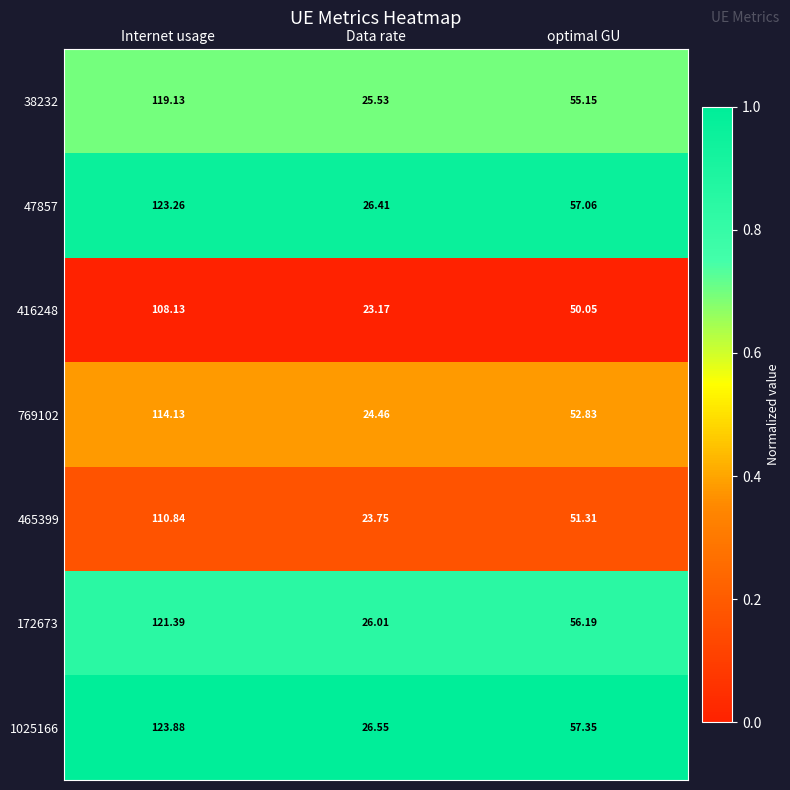

Which category has the highest value in the 172673 series?

Internet usage